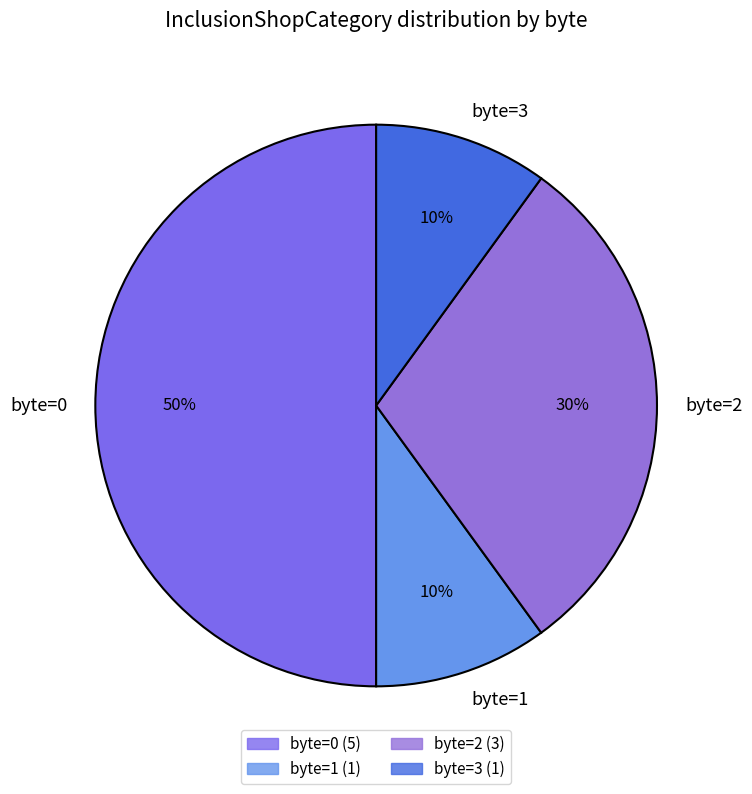

To the nearest percent, what is the difference between the largest and smallest slice percentages?

40%